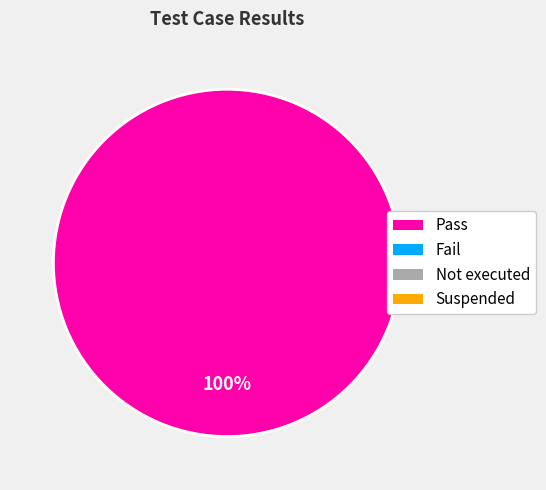

Is there any slice that represents more than half of the pie?

Yes